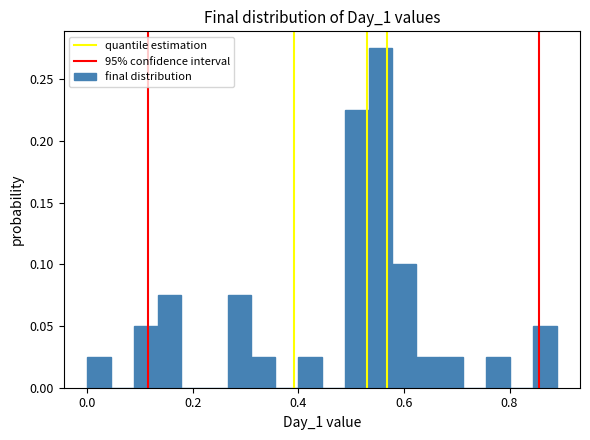

Read against the x-axis, roughly where is the centre of the tallest bar?

0.56